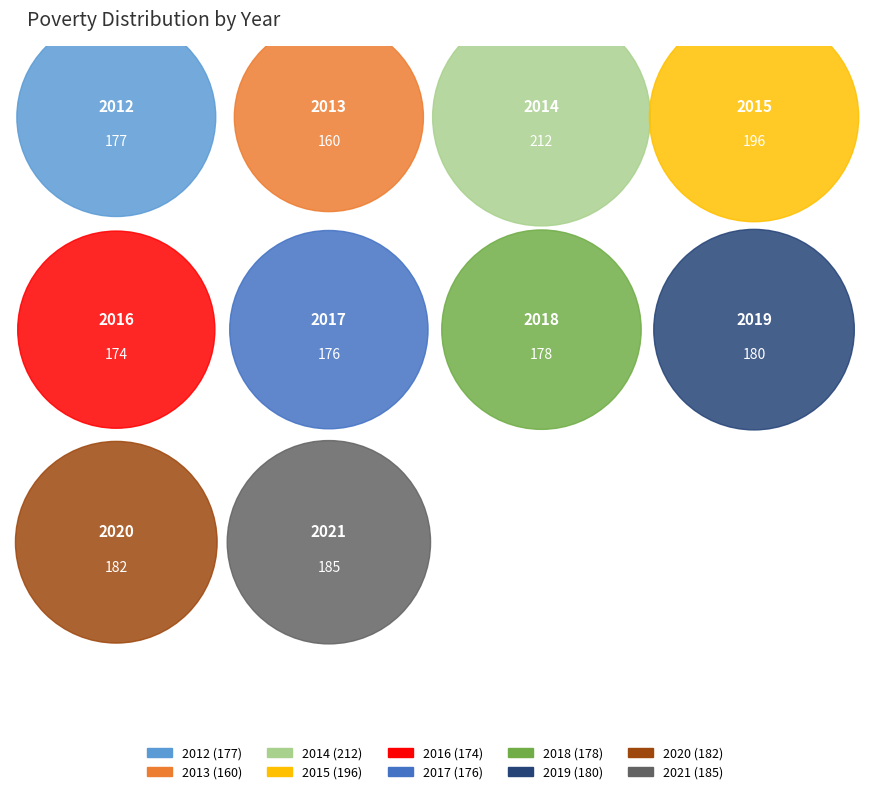

The 2013 slice represents 15% of the pie. True or false?

False